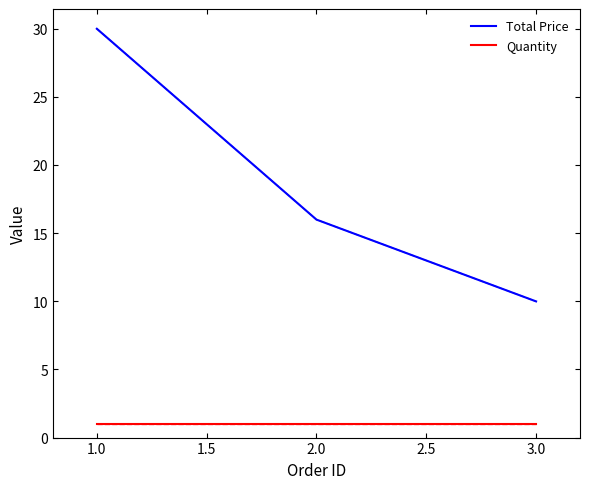

Rank the series by their average value, from highest to lowest.

Total Price, Quantity